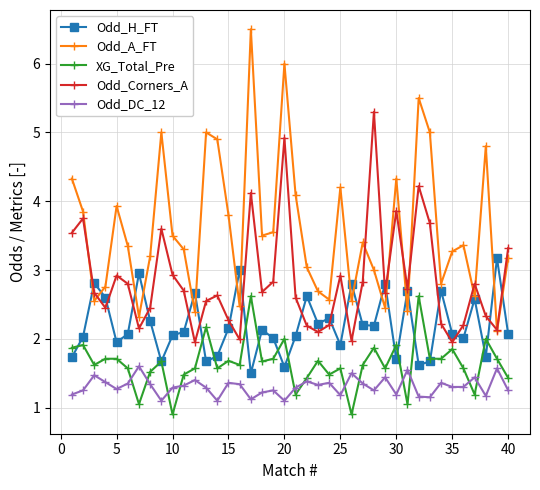

True or false: Odd_DC_12 and Odd_H_FT cross at least once.

False